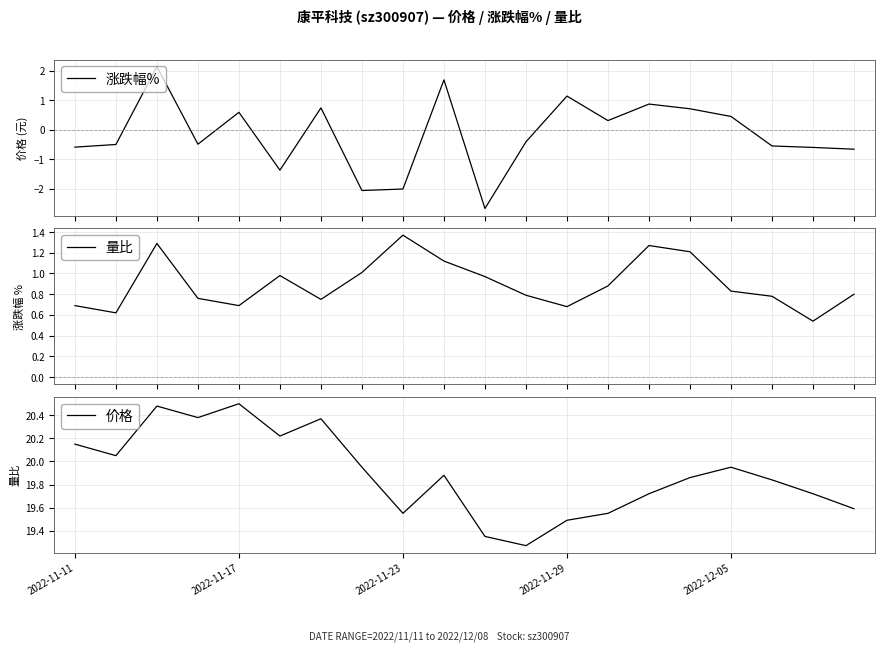

The 价格 series shows 29.6 at 2022-11-23. True or false?

False